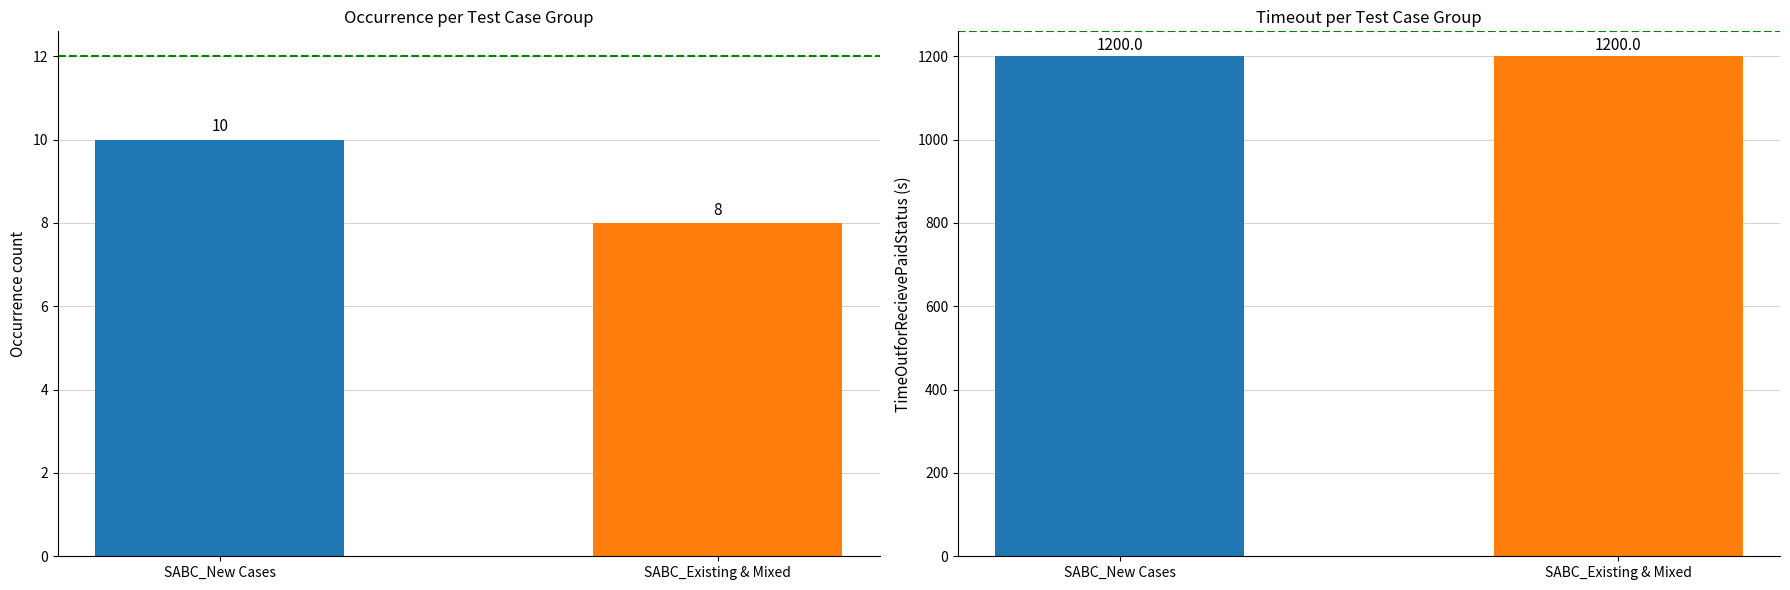

At which category is the sum across all series the highest?

SABC_New Cases